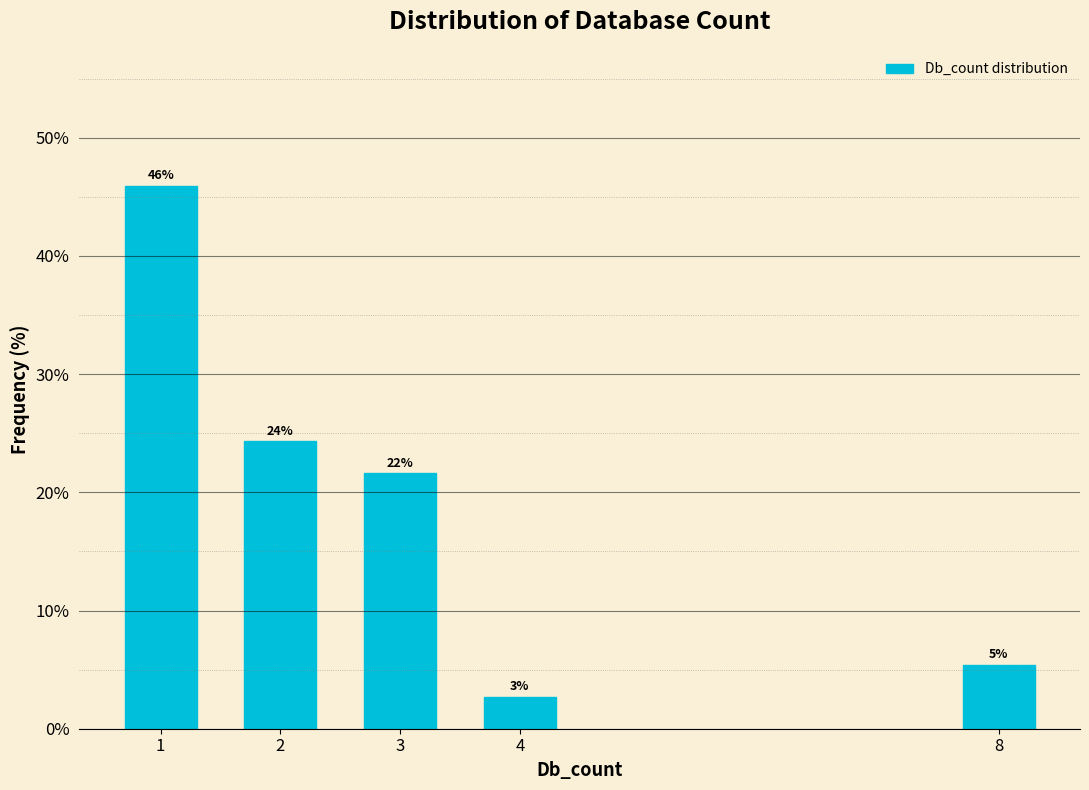

How many bars are there in total?

5